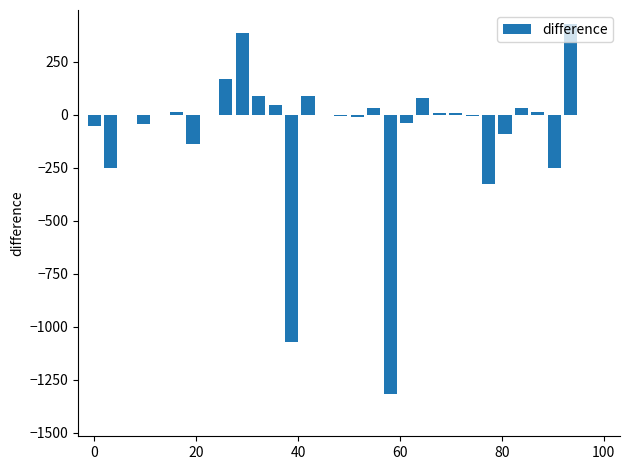

What is the maximum value shown in the chart?

429